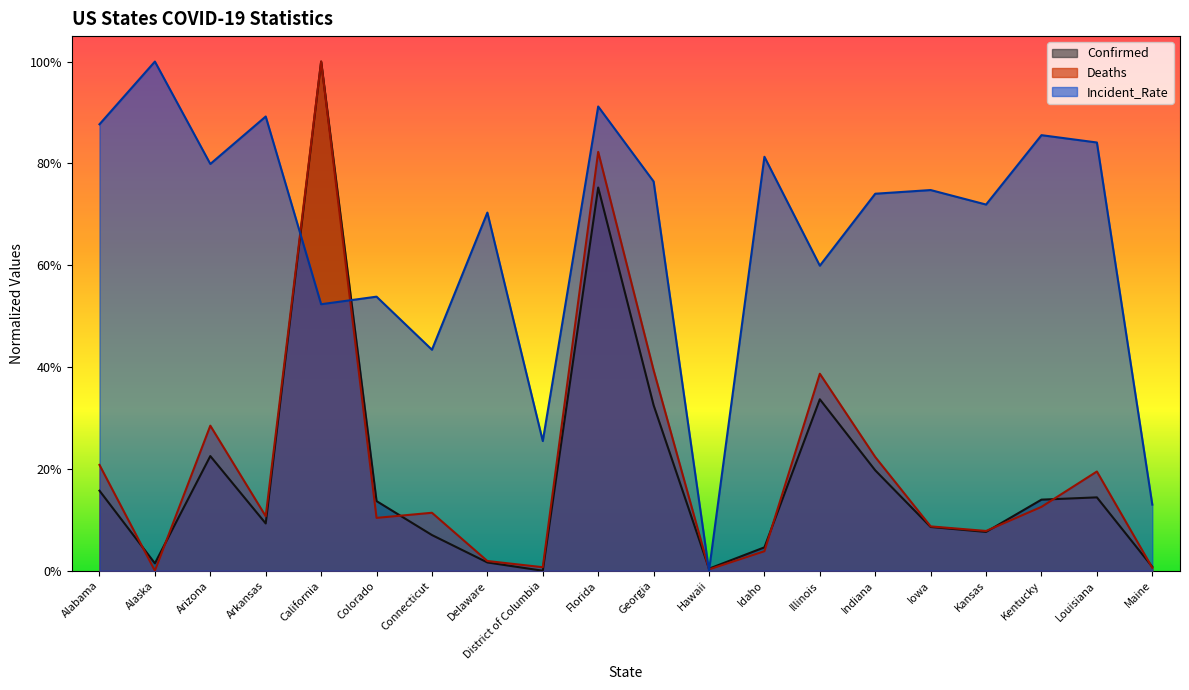

Rank the series at Arkansas from highest to lowest value.

Incident_Rate, Deaths, Confirmed